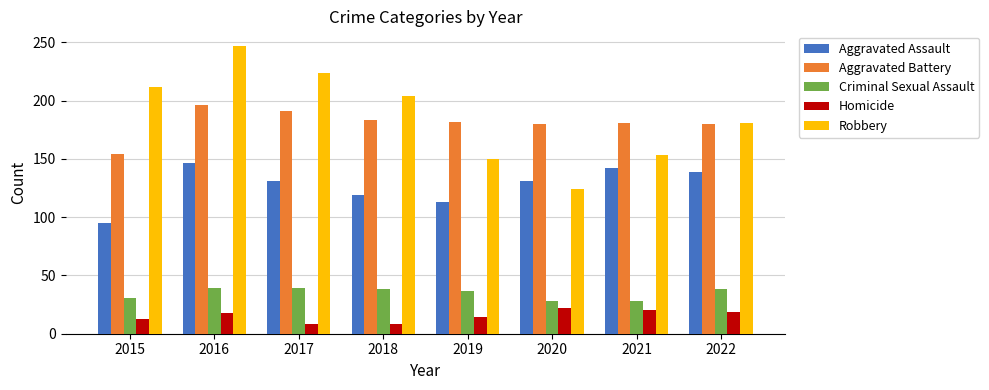

What is the total value across all series at 2018?

552